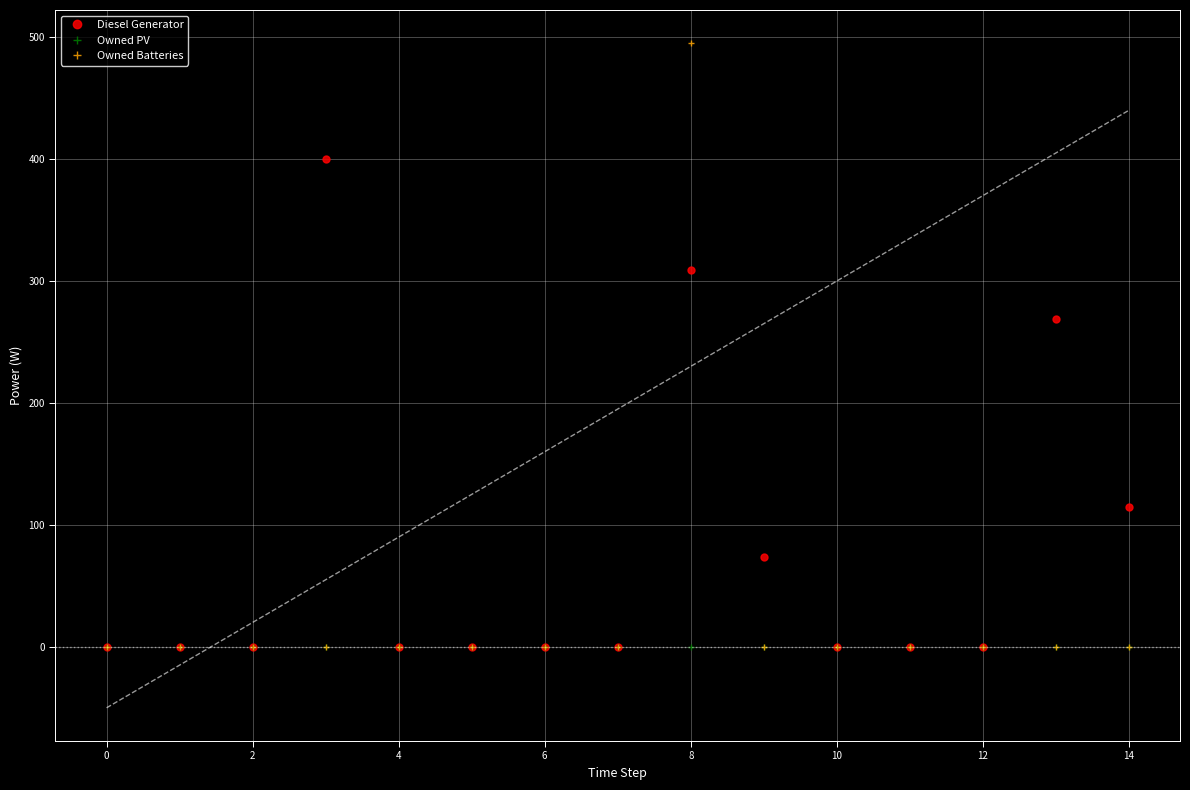

Reading right to left, extract all data points from this chart.

Diesel Generator: 115	269	0	0	0	74	309	0	0	0	0	400	0	0	0
Owned PV: 0	0	0	0	0	0	0	0	0	0	0	0	0	0	0
Owned Batteries: 0	0	0	0	0	0	495	0	0	0	0	0	0	0	0